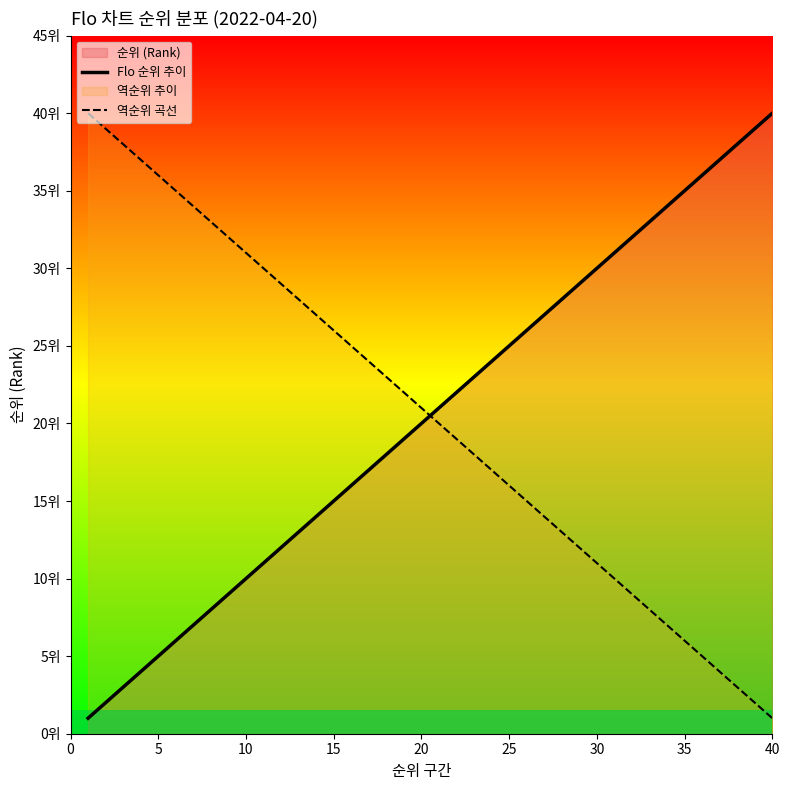

List the series in order of their peak value, lowest first.

Flo 순위 추이, 역순위 곡선